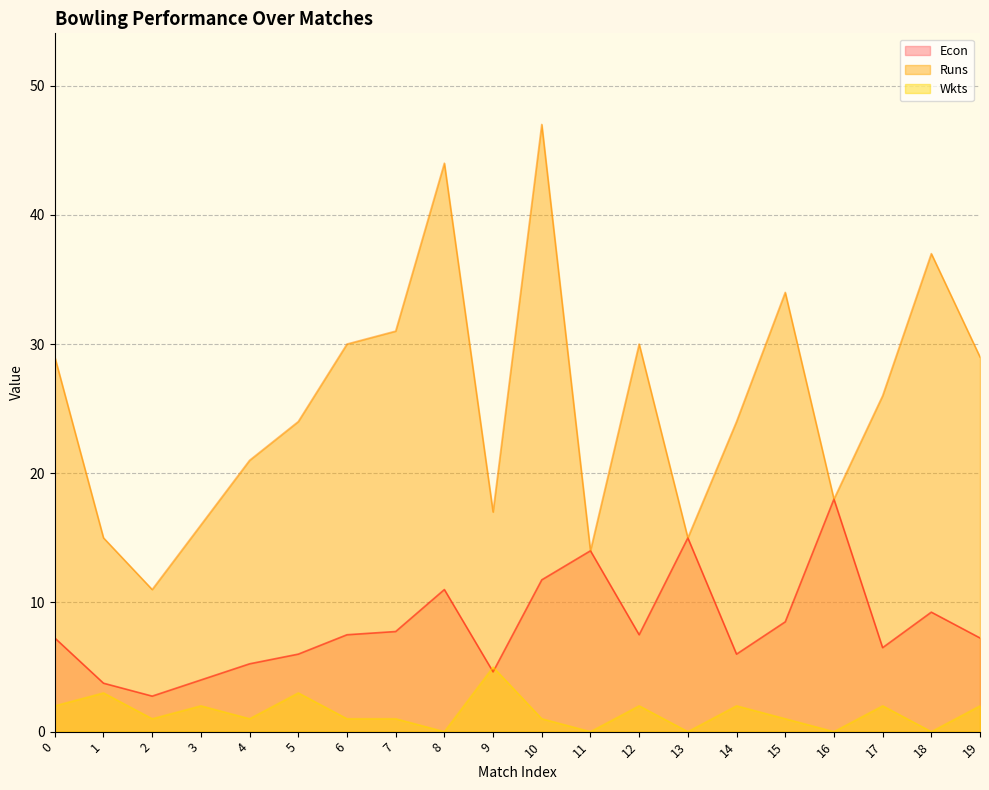

How many lines are shown in the chart?

3